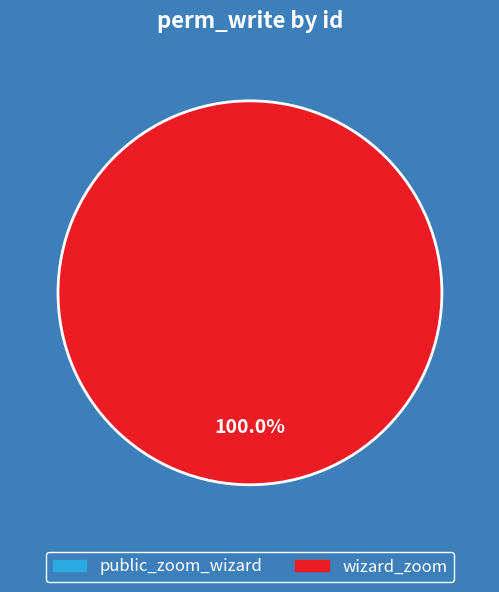

Which slice is the largest?

wizard_zoom